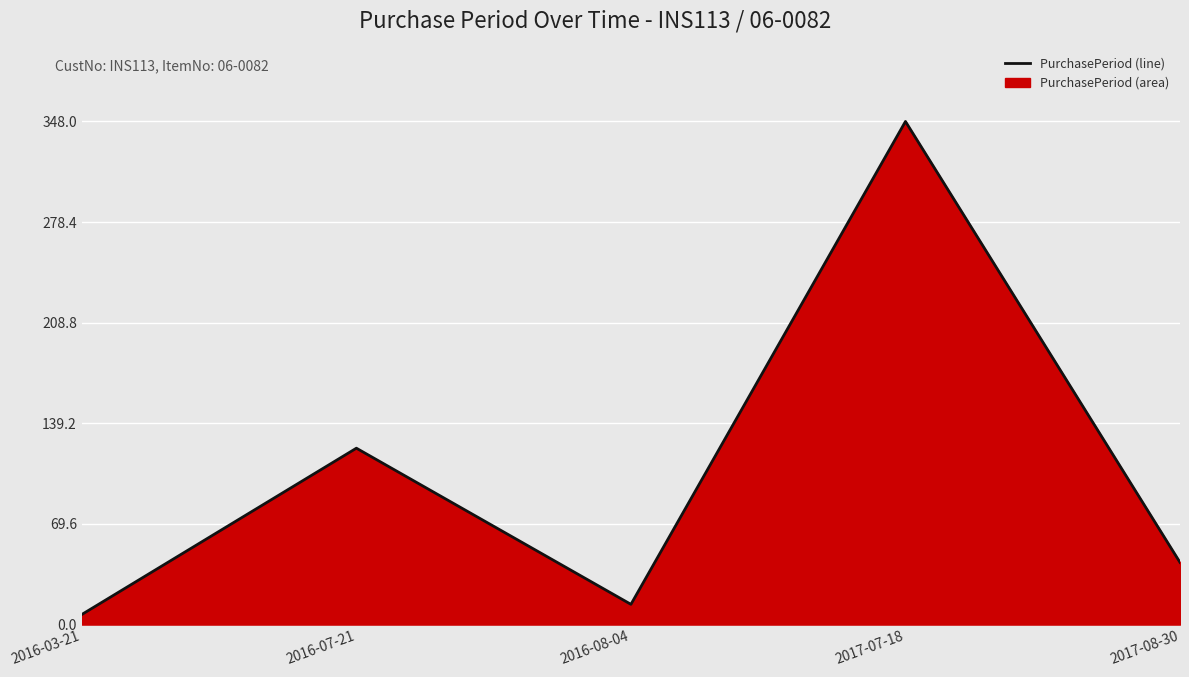

The value at 2016-08-04 is 10. True or false?

False